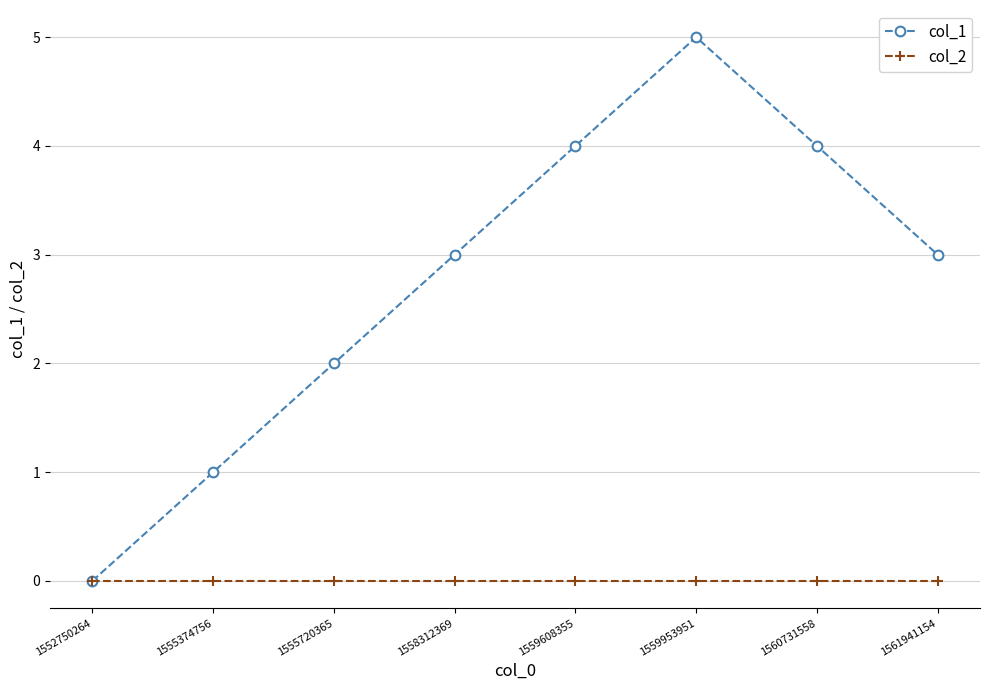

Which series changed the most between 1555374756 and 1559953951?

col_1